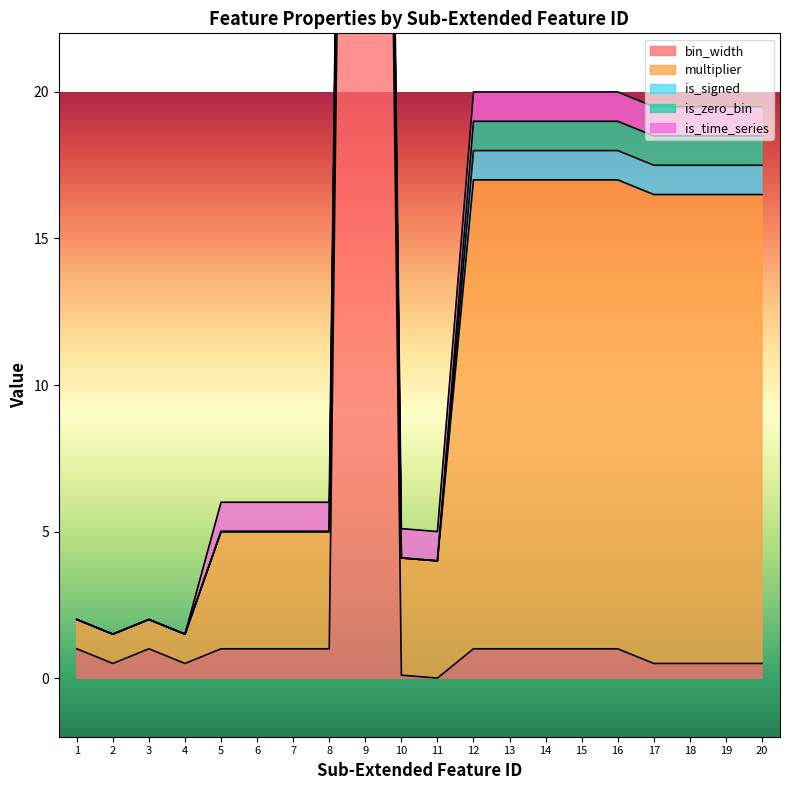

What are all the series names shown in the legend?

bin_width, multiplier, is_signed, is_zero_bin, is_time_series